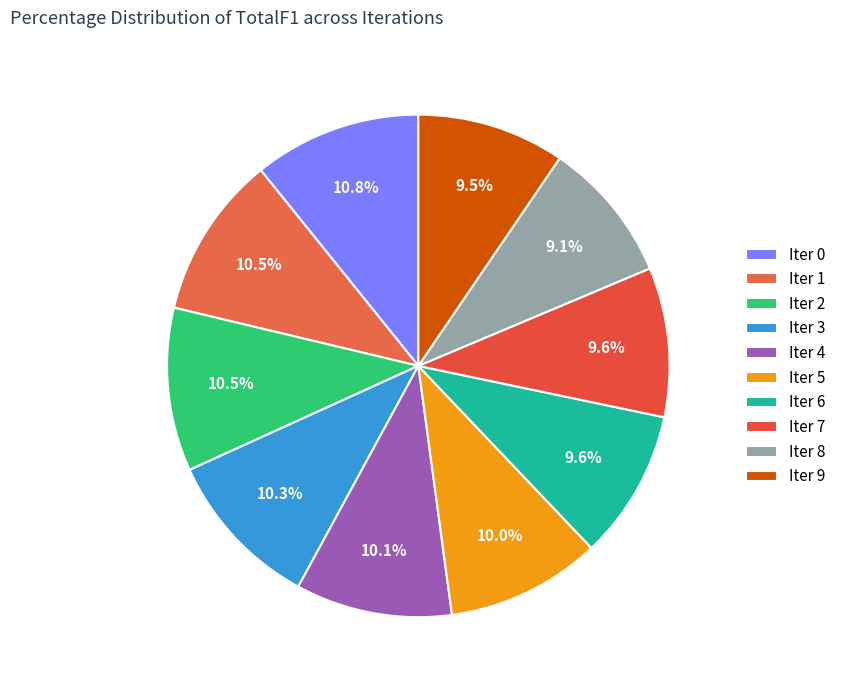

How many slices are in this pie chart?

10